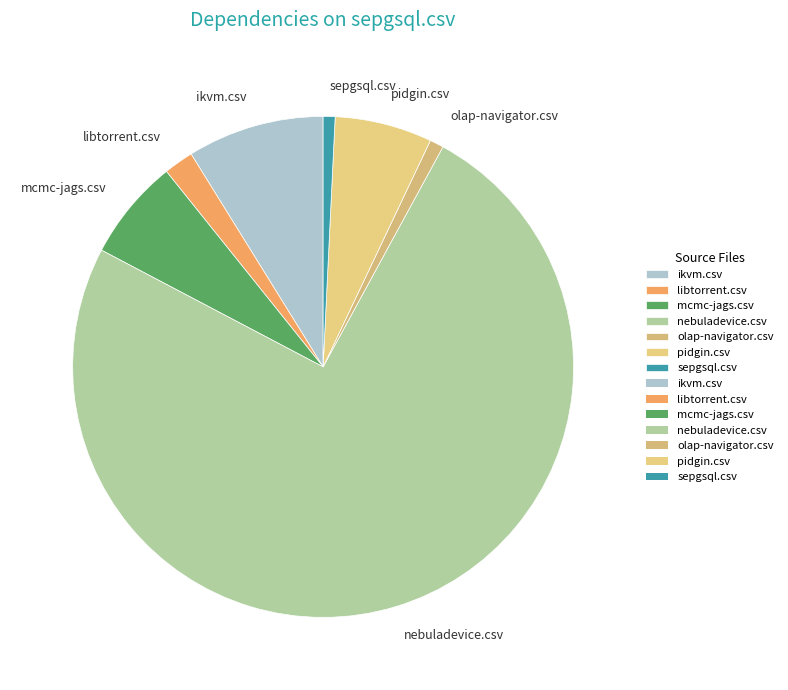

What is the largest slice in the pie chart?

nebuladevice.csv